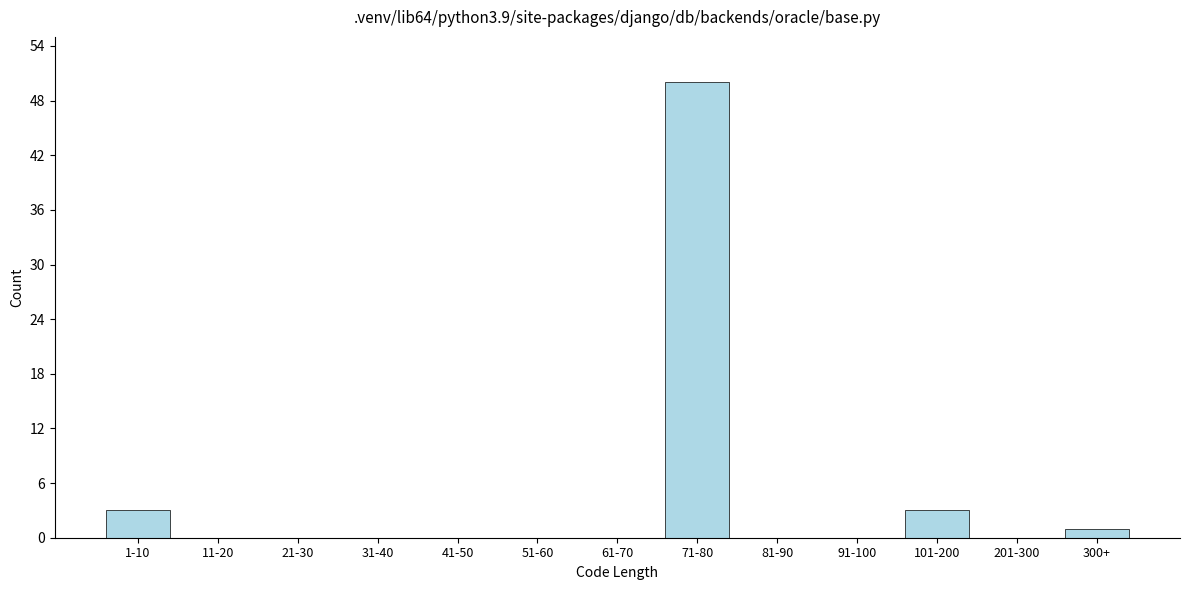

Reading right to left, list all the values displayed in this chart.

300+=1	201-300=0	101-200=3	91-100=0	81-90=0	71-80=50	61-70=0	51-60=0	41-50=0	31-40=0	21-30=0	11-20=0	1-10=3